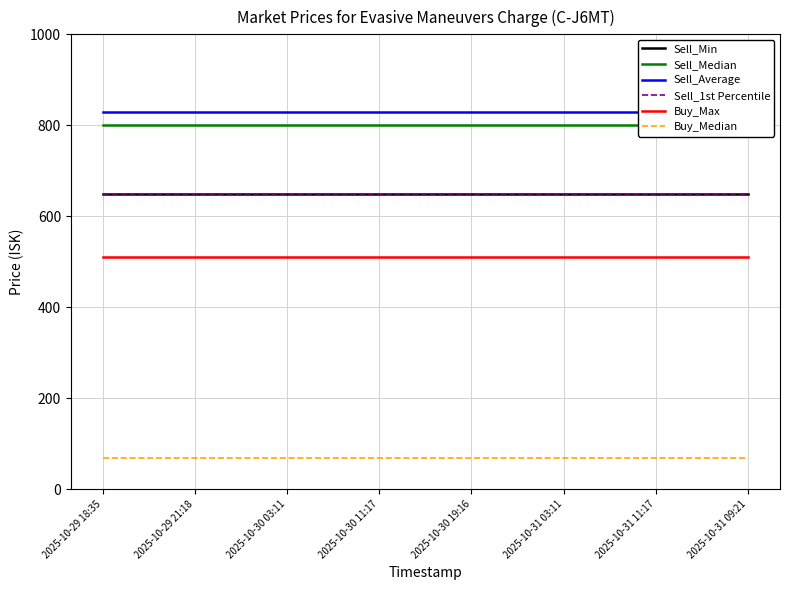

What is the smallest value displayed?

68.0